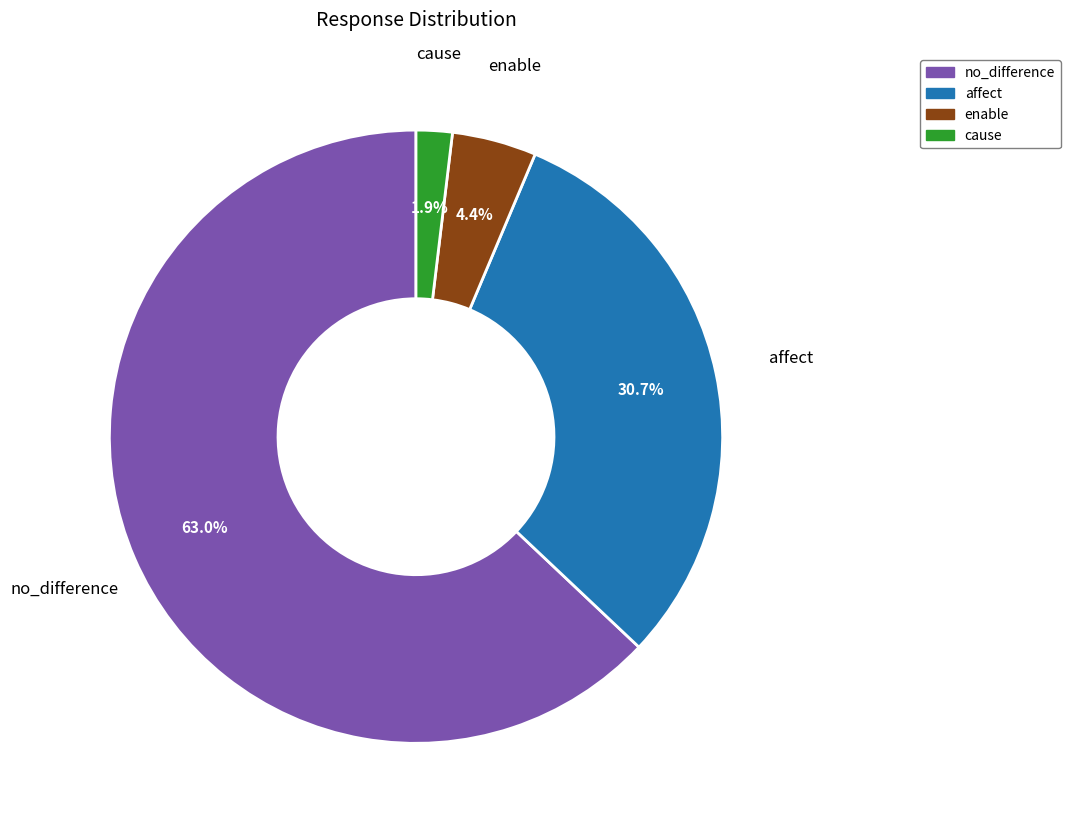

How many slices are in this pie chart?

4